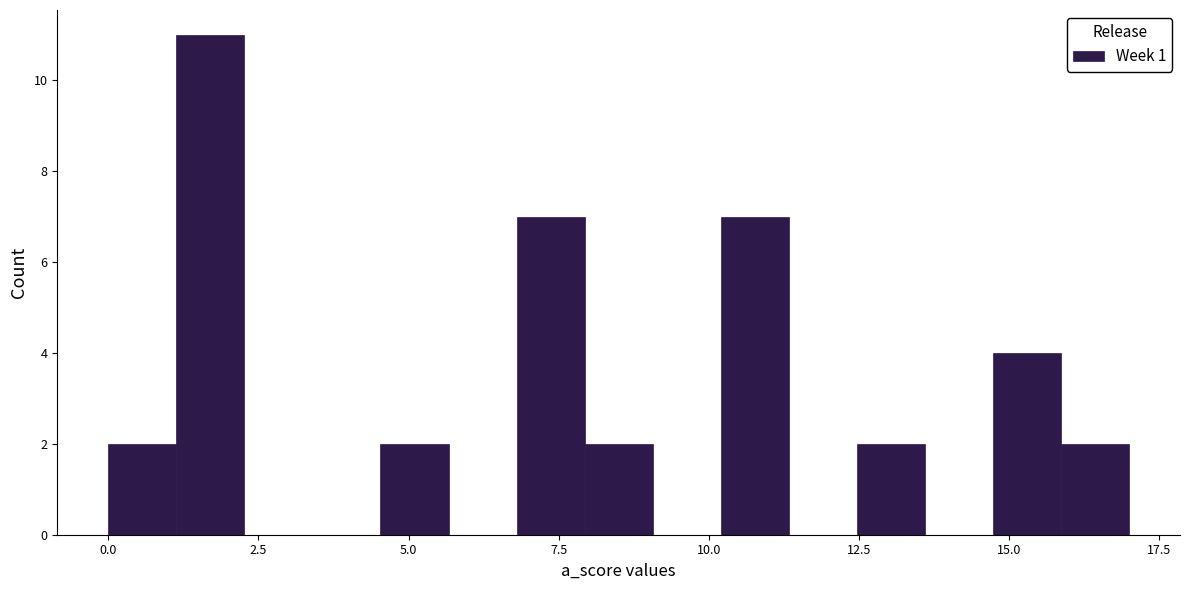

Read against the x-axis, roughly where is the centre of the tallest bar?

1.5